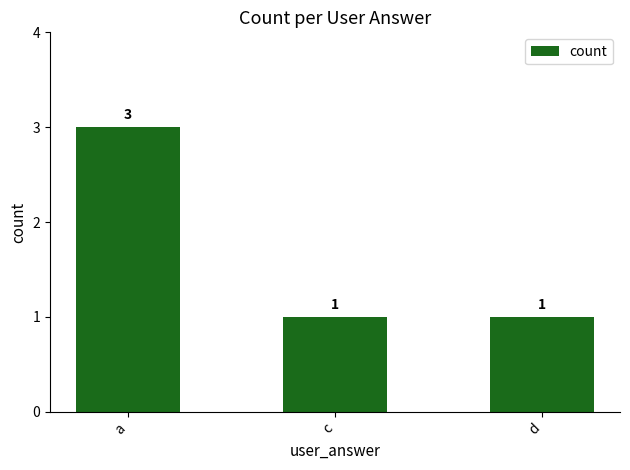

Which category has the highest value across all series?

a